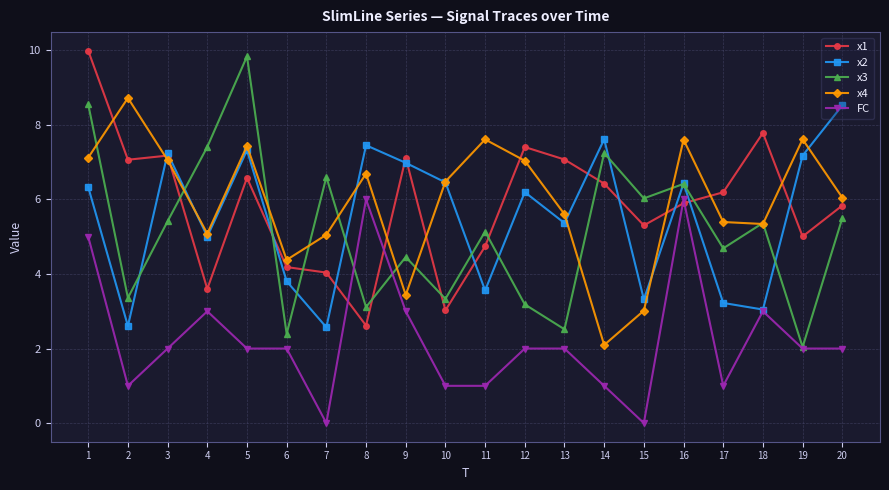

What are all the series names shown in the legend?

x1, x2, x3, x4, FC